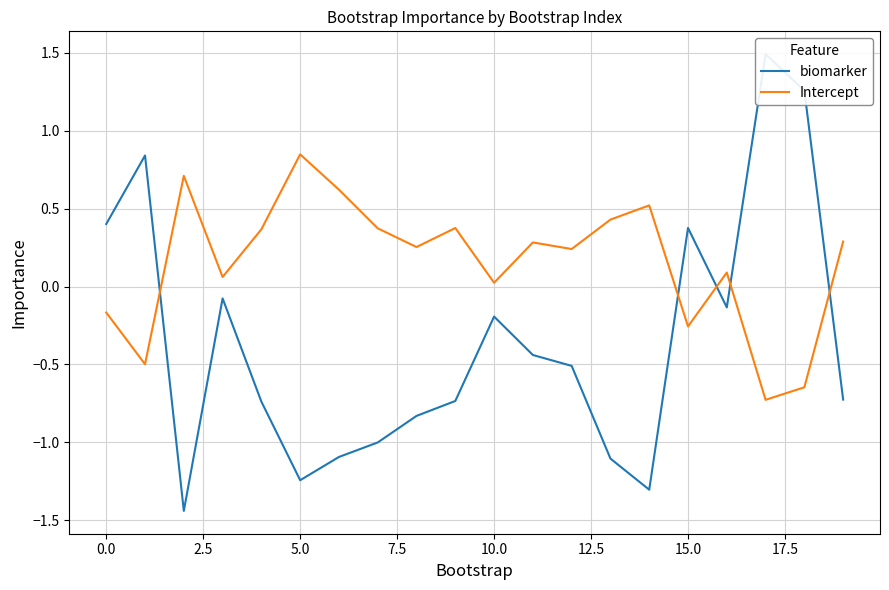

What is the minimum value for Intercept?

-0.7